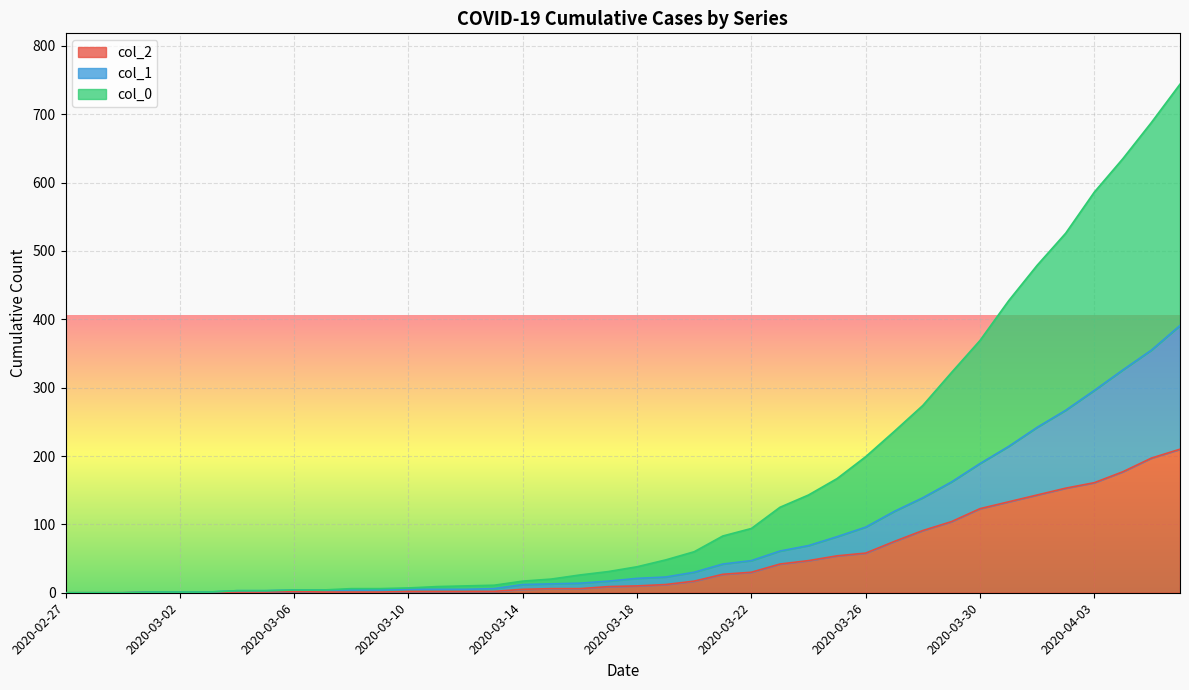

Reading right to left, list all the values displayed in this chart.

col_2: 2020-04-06=210	2020-04-05=197	2020-04-04=177	2020-04-03=161	2020-04-02=153	2020-04-01=143	2020-03-31=133	2020-03-30=123	2020-03-29=104	2020-03-28=91	2020-03-27=75	2020-03-26=58	2020-03-25=54	2020-03-24=47	2020-03-23=42	2020-03-22=30	2020-03-21=27	2020-03-20=17	2020-03-19=12	2020-03-18=10	2020-03-17=9	2020-03-16=6	2020-03-15=6	2020-03-14=5	2020-03-13=2	2020-03-12=2	2020-03-11=2	2020-03-10=2	2020-03-09=1	2020-03-08=1	2020-03-07=1	2020-03-06=2	2020-03-05=1	2020-03-04=1	2020-03-03=1	2020-03-02=1	2020-03-01=1	2020-02-29=0	2020-02-28=0	2020-02-27=0
col_1: 2020-04-06=391	2020-04-05=355	2020-04-04=326	2020-04-03=296	2020-04-02=267	2020-04-01=242	2020-03-31=214	2020-03-30=189	2020-03-29=162	2020-03-28=139	2020-03-27=119	2020-03-26=96	2020-03-25=82	2020-03-24=69	2020-03-23=61	2020-03-22=47	2020-03-21=42	2020-03-20=30	2020-03-19=23	2020-03-18=21	2020-03-17=17	2020-03-16=14	2020-03-15=13	2020-03-14=12	2020-03-13=6	2020-03-12=5	2020-03-11=5	2020-03-10=5	2020-03-09=4	2020-03-08=4	2020-03-07=4	2020-03-06=4	2020-03-05=3	2020-03-04=3	2020-03-03=1	2020-03-02=1	2020-03-01=1	2020-02-29=0	2020-02-28=0	2020-02-27=0
col_0: 2020-04-06=744	2020-04-05=688	2020-04-04=635	2020-04-03=586	2020-04-02=526	2020-04-01=479	2020-03-31=427	2020-03-30=369	2020-03-29=322	2020-03-28=274	2020-03-27=236	2020-03-26=199	2020-03-25=167	2020-03-24=143	2020-03-23=125	2020-03-22=94	2020-03-21=83	2020-03-20=60	2020-03-19=48	2020-03-18=38	2020-03-17=31	2020-03-16=26	2020-03-15=20	2020-03-14=17	2020-03-13=11	2020-03-12=10	2020-03-11=9	2020-03-10=7	2020-03-09=6	2020-03-08=6	2020-03-07=4	2020-03-06=4	2020-03-05=3	2020-03-04=3	2020-03-03=1	2020-03-02=1	2020-03-01=1	2020-02-29=0	2020-02-28=0	2020-02-27=0